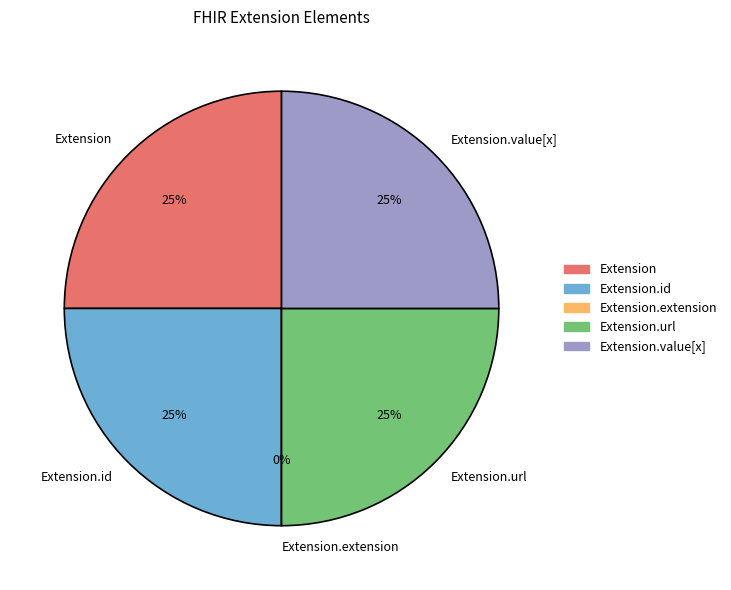

Count the number of slices in the pie.

5